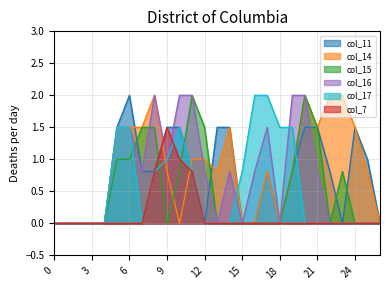

What is the total value across all series at 17?

5.1